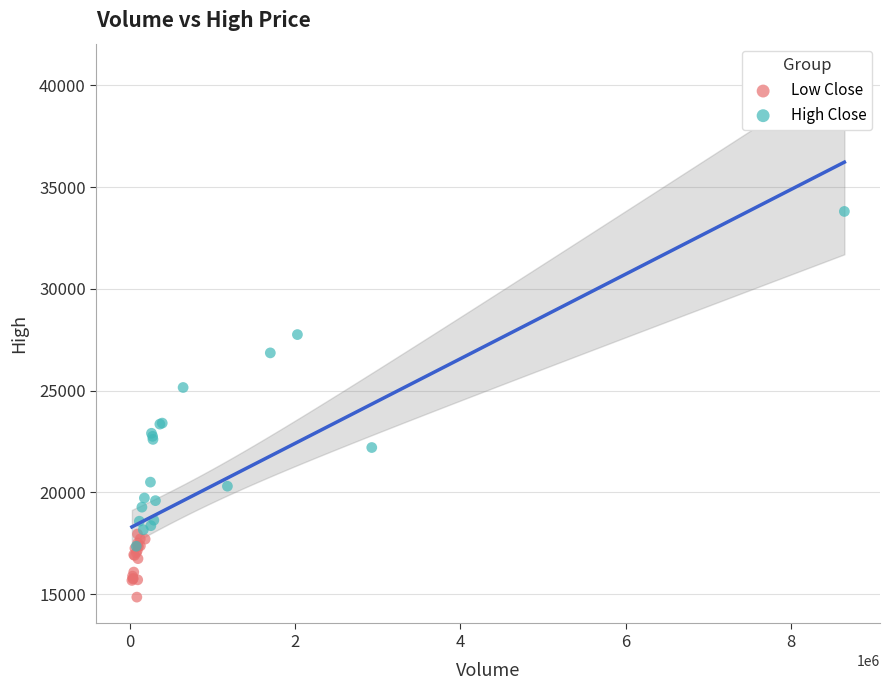

Which series has the widest spread of Y values?

High Close